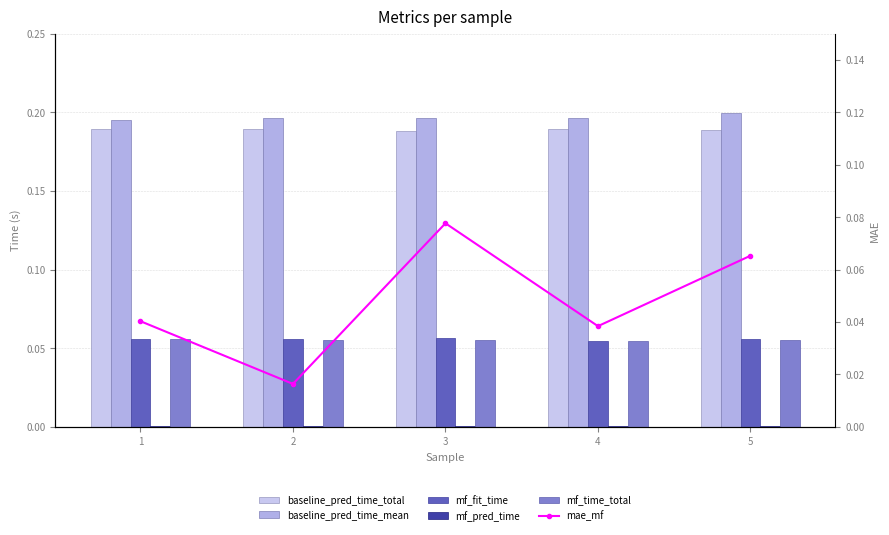

Is the value of mae_mf at 4 greater than the value of mf_fit_time at 2?

No